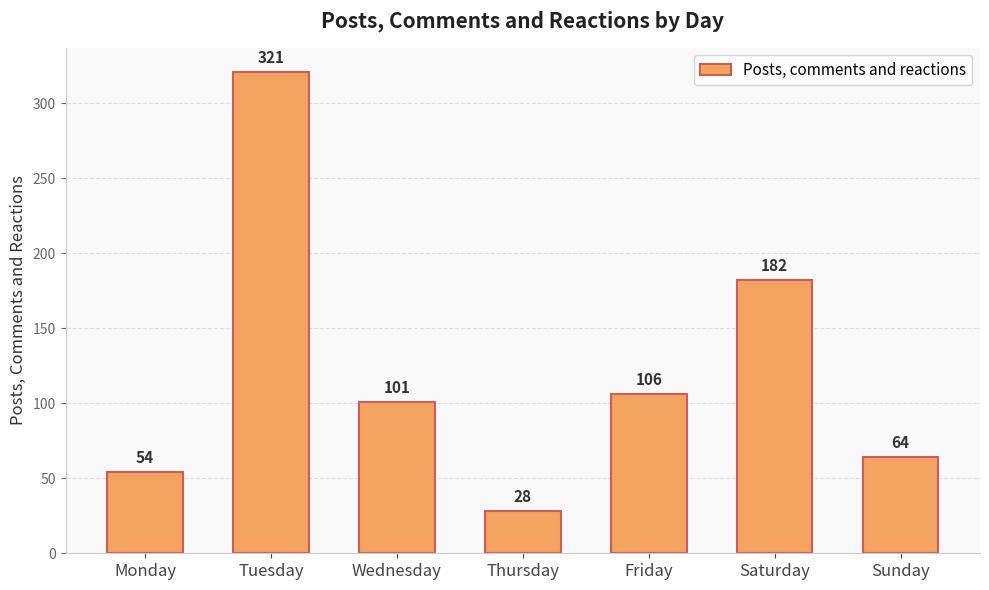

The chart shows a value of 50 at Saturday. True or false?

False